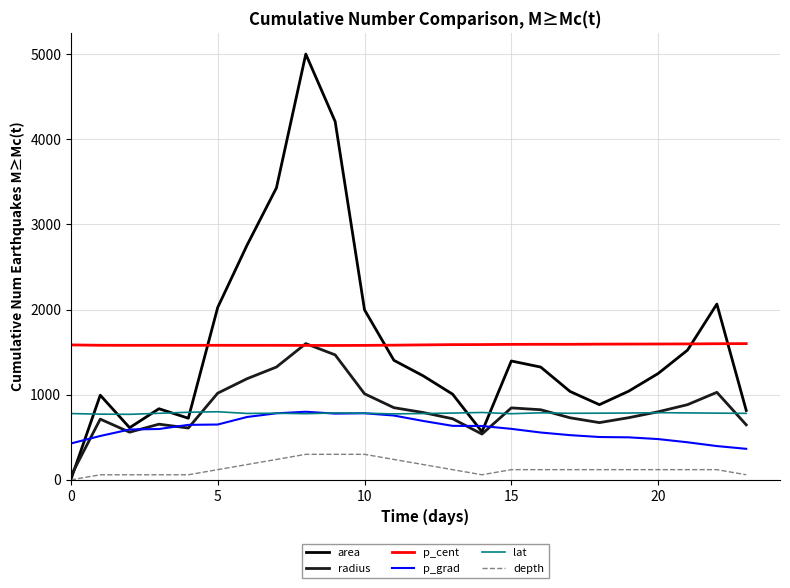

What is the maximum value for area?

5000.0